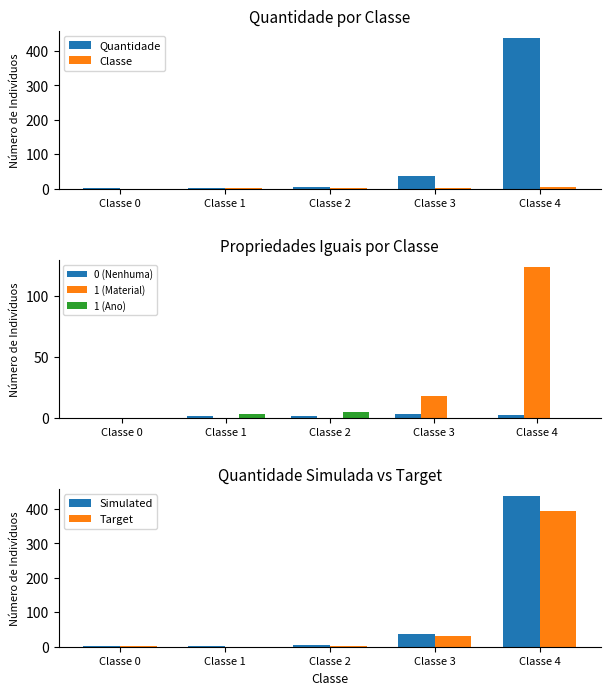

What is the total value across all series at Classe 1?

2